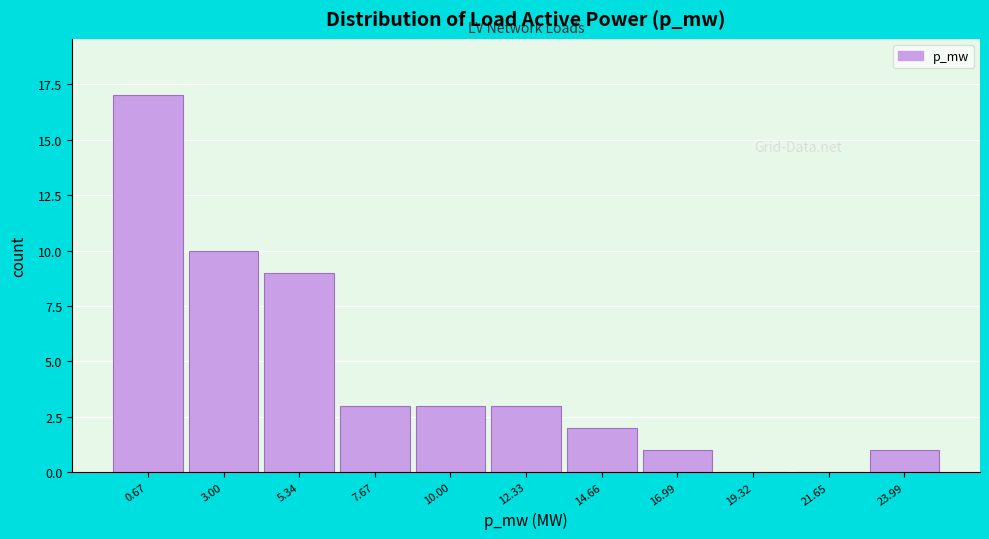

Reading left to right, extract all data points from this chart.

0.67=17	3.00=10	5.34=9	7.67=3	10.00=3	12.33=3	14.66=2	16.99=1	19.32=0	21.65=0	23.99=1